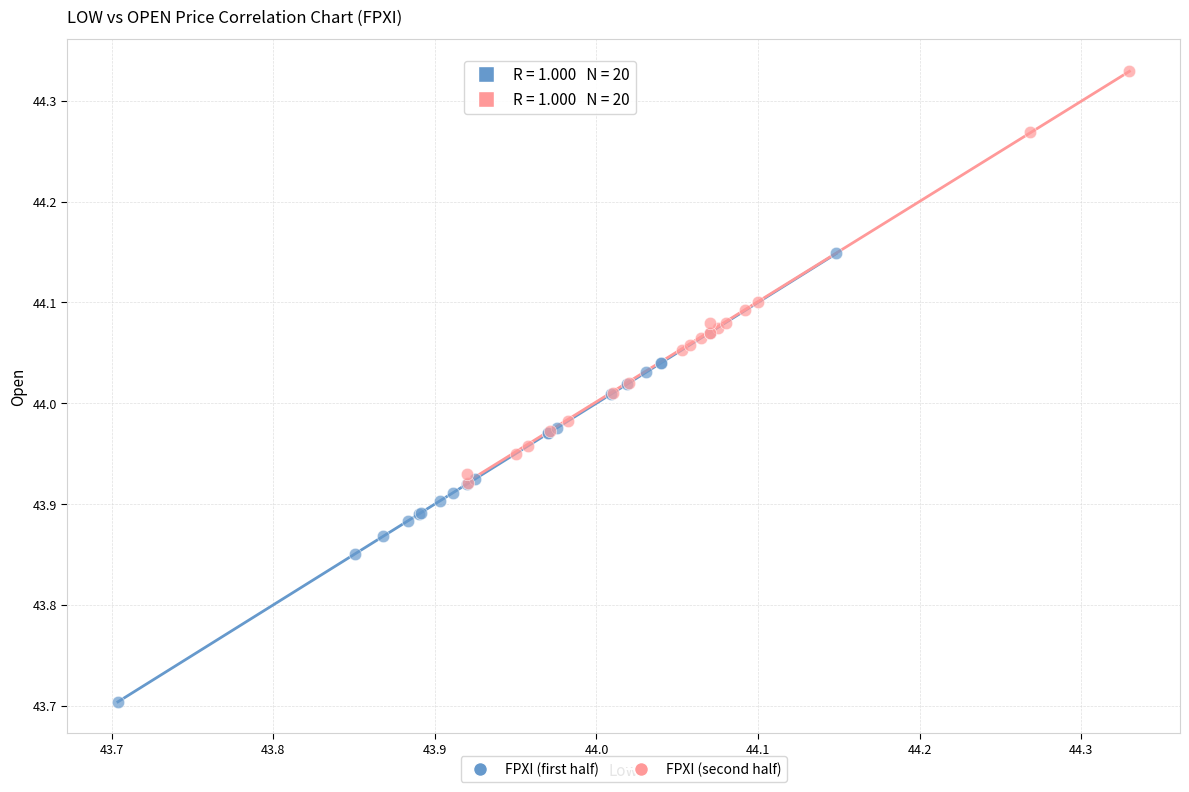

Which series reaches the maximum Y coordinate?

FPXI (second half)